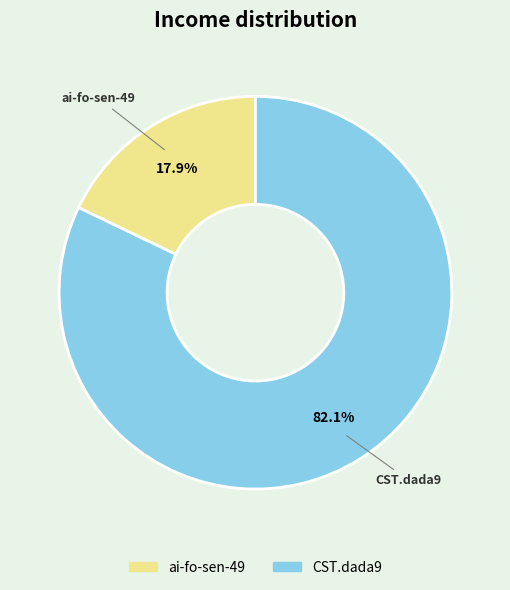

Which slice is the smallest?

ai-fo-sen-49